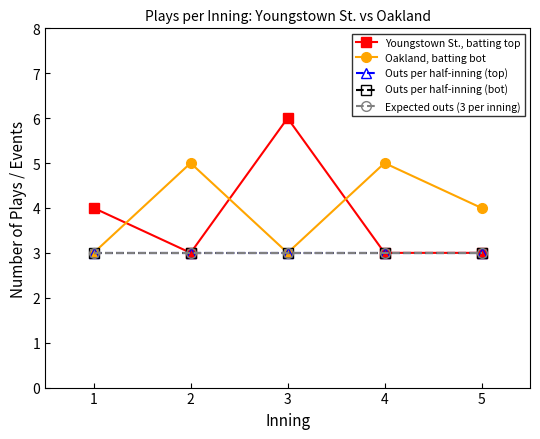

What is the maximum value for Outs per half-inning (top)?

3